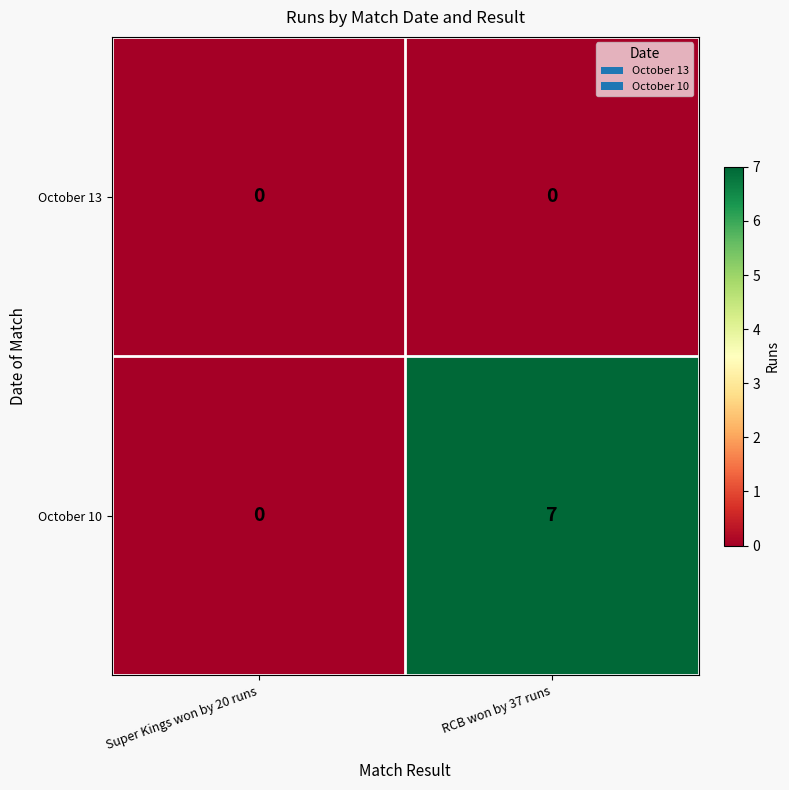

At which label does October 10 reach its peak?

RCB won by 37 runs